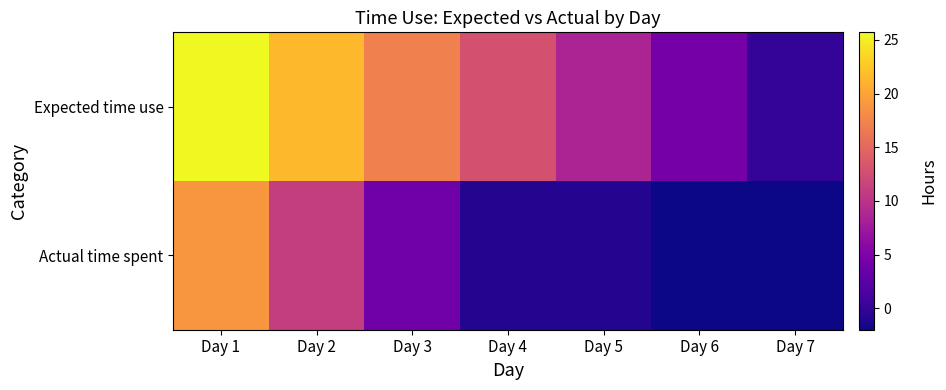

Count the number of categories in the chart.

7